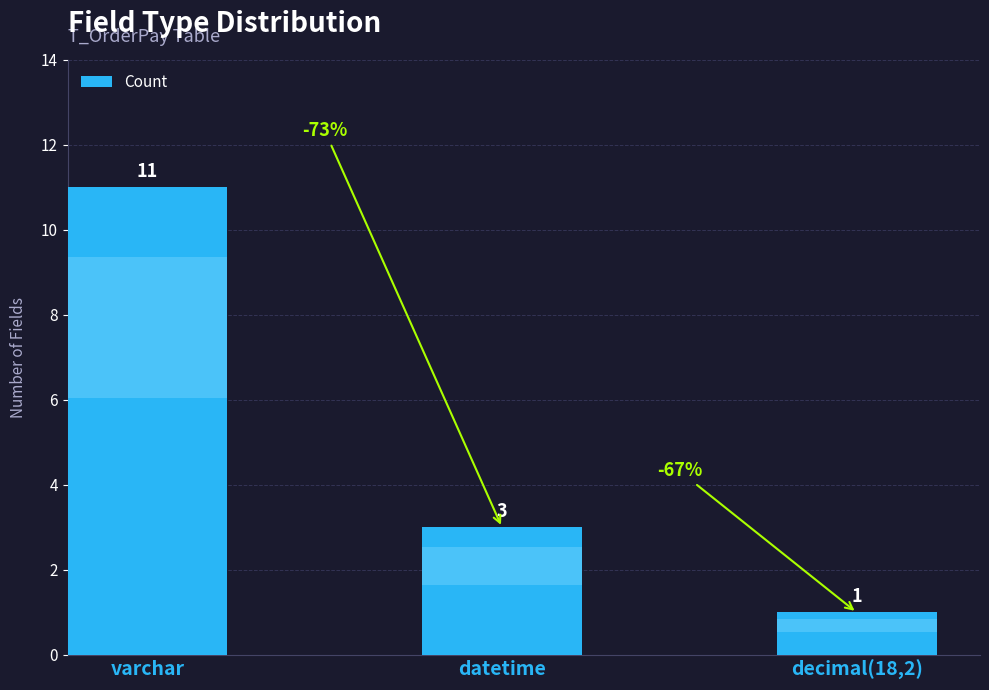

Reading left to right, what are all the values shown in this chart?

varchar=11	datetime=3	decimal(18,2)=1